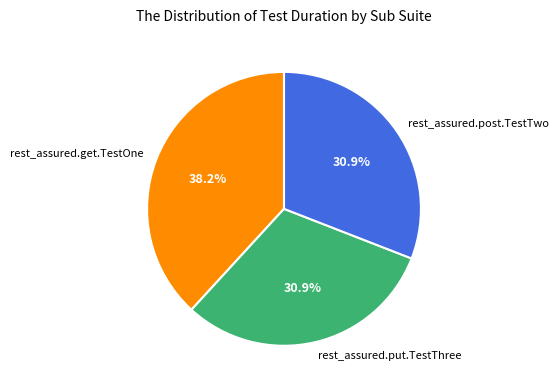

To the nearest percent, what is the difference between the rest_assured.get.TestOne and rest_assured.post.TestTwo slice percentages?

7%